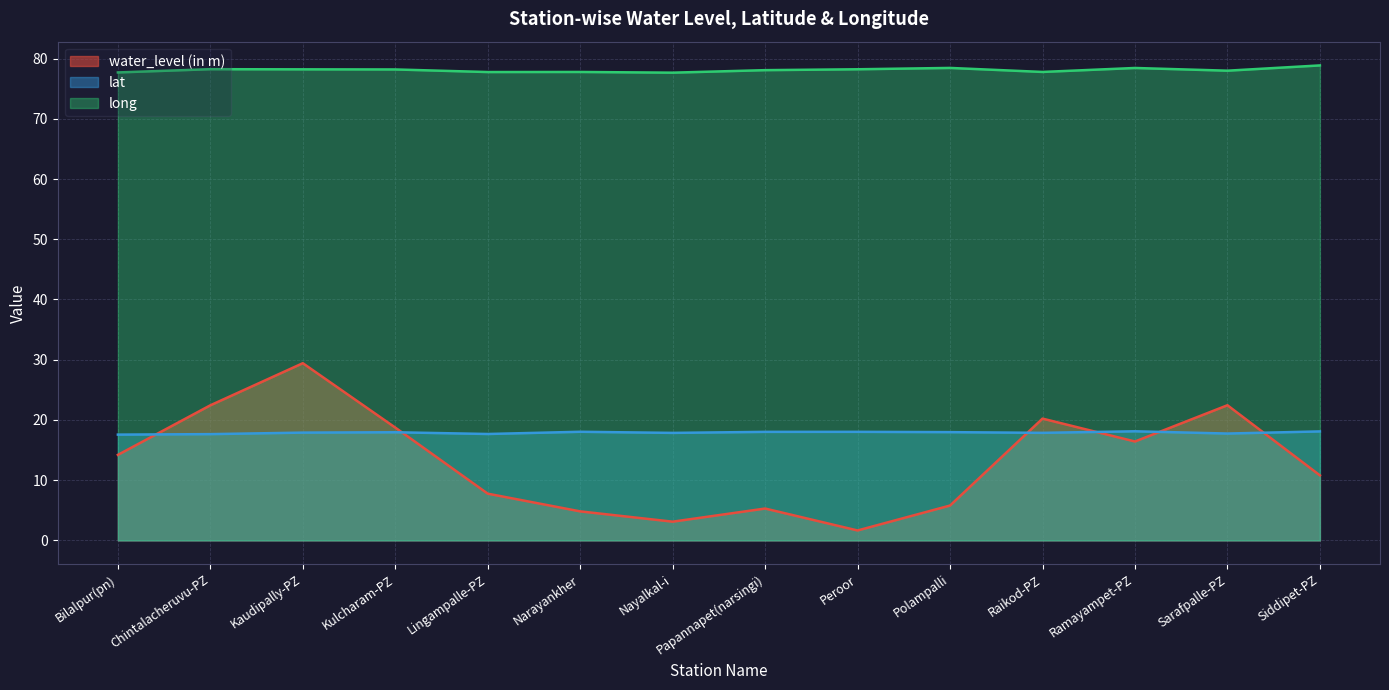

What is the smallest value displayed?

1.6